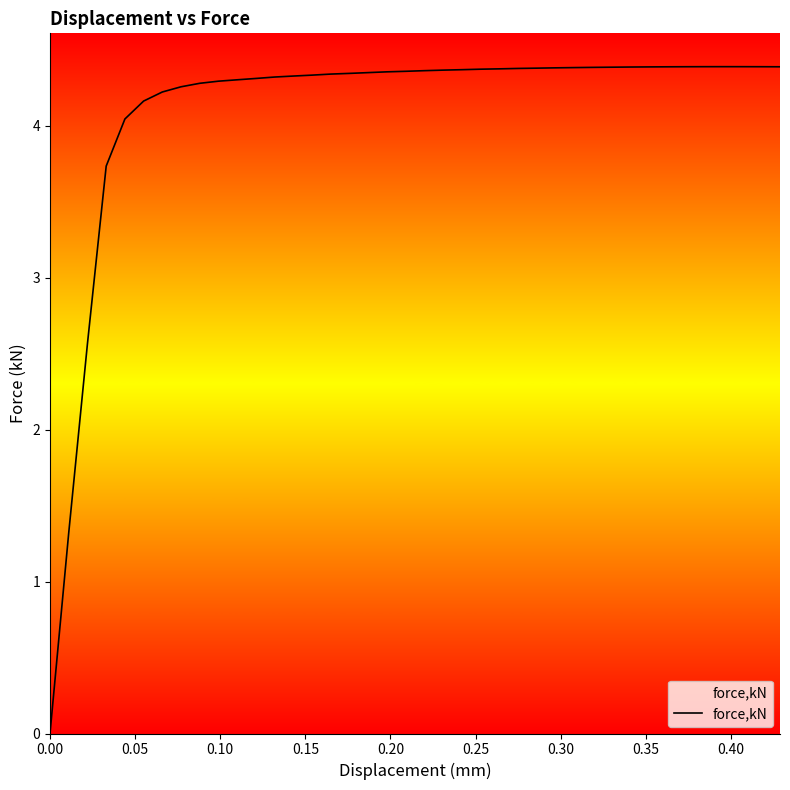

What is the difference between the maximum and minimum values?

4.4